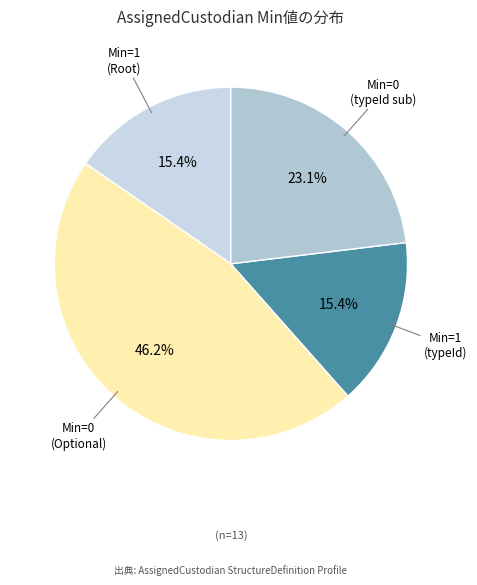

Does any single category account for the majority?

No